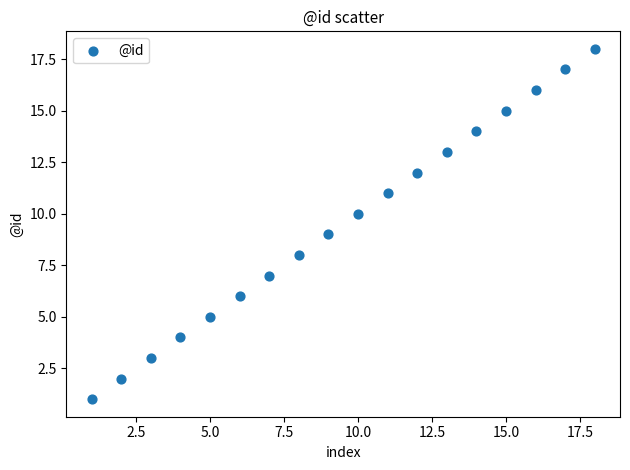

What is the range of X values (max minus min)?

17